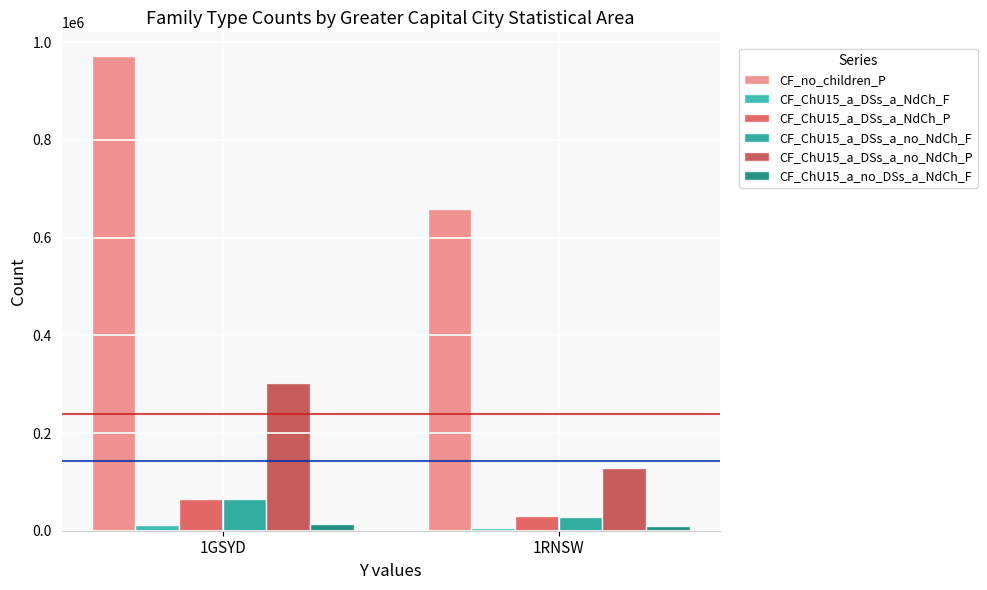

The CF_ChU15_a_DSs_a_NdCh_F series shows 5262 at 1RNSW. True or false?

True